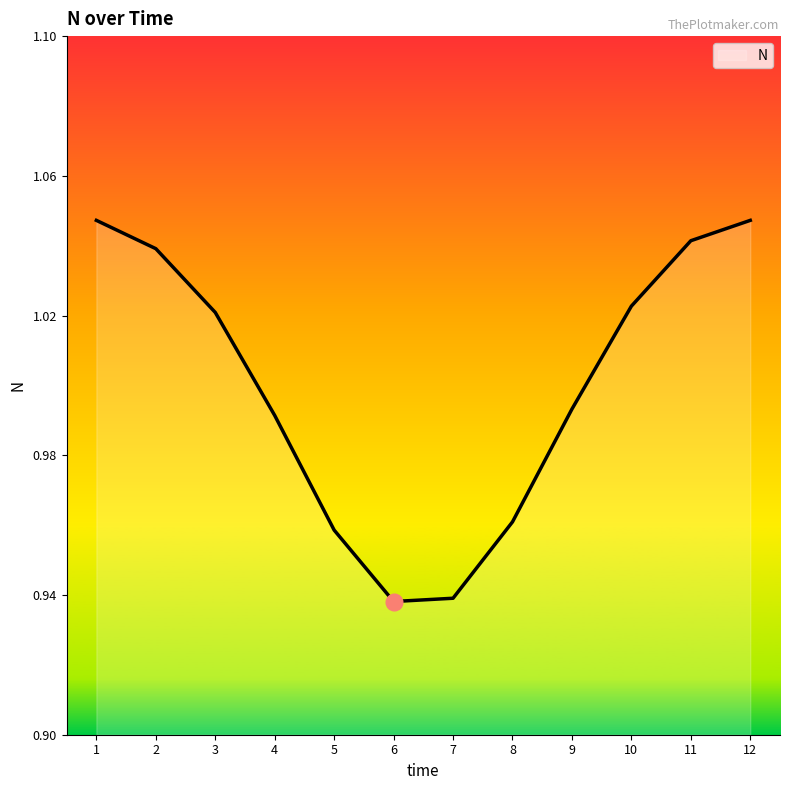

How many interior local valleys (lower than both neighbors) does the data have?

1